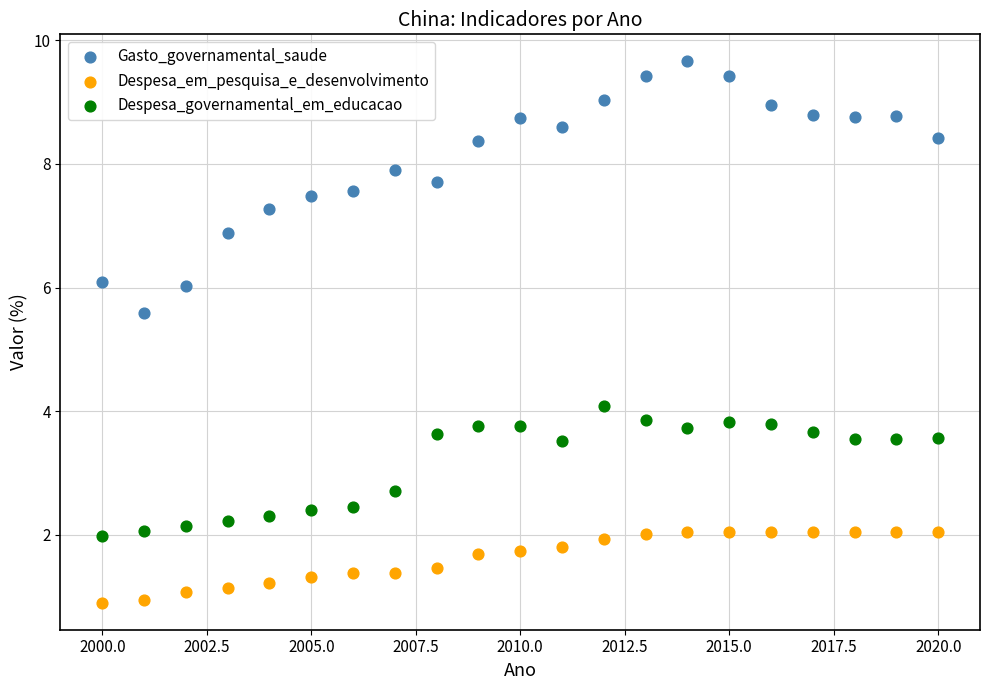

Across all data points, what is the range of X values (max minus min)?

20.0